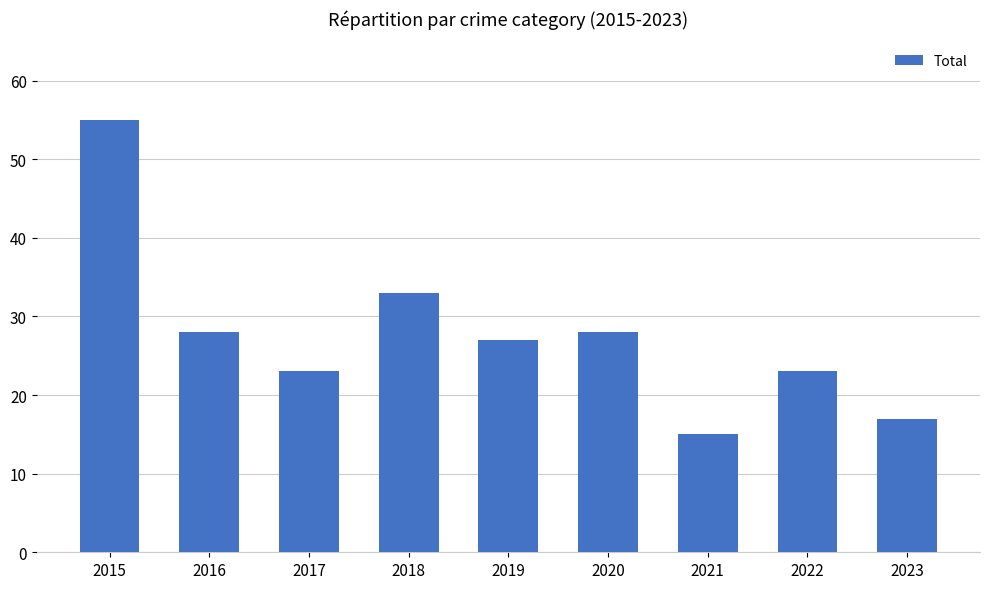

What is the sum of all values?

249